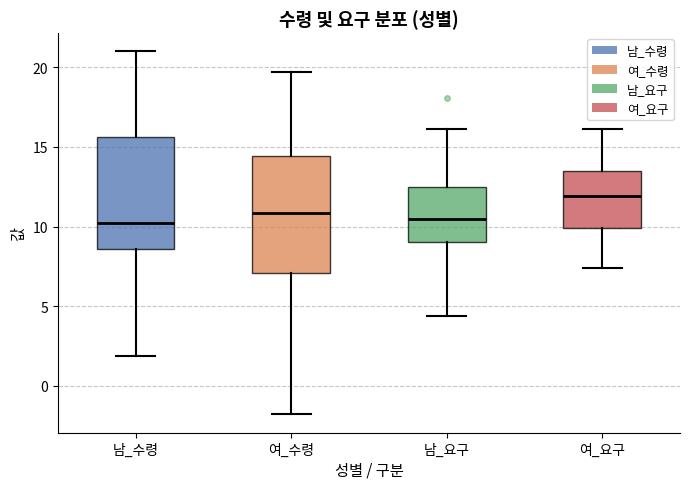

Reading left to right, transcribe this box plot: for each box, give where its median line is, the range the box spans, and where its two whiskers end, as read against the y-axis. The values are not printed on the chart, so give them approximately, as read against the axis.

남_수령: median 10.0, box 8.5 to 15.5, whiskers 2.0 to 21.0
여_수령: median 11.0, box 7.0 to 14.5, whiskers -2.0 to 19.5
남_요구: median 10.5, box 9.0 to 12.5, whiskers 4.5 to 16.0
여_요구: median 12.0, box 10.0 to 13.5, whiskers 7.5 to 16.0